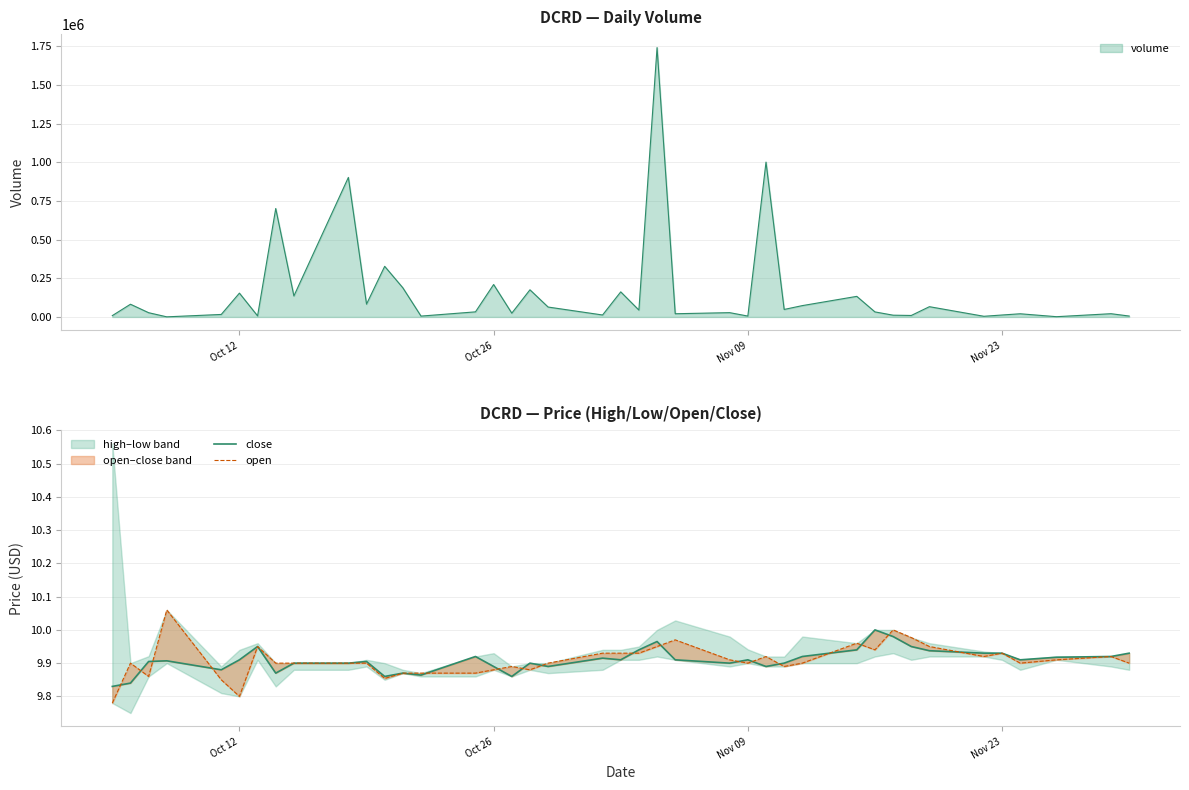

What is the maximum value for volume?

1740882